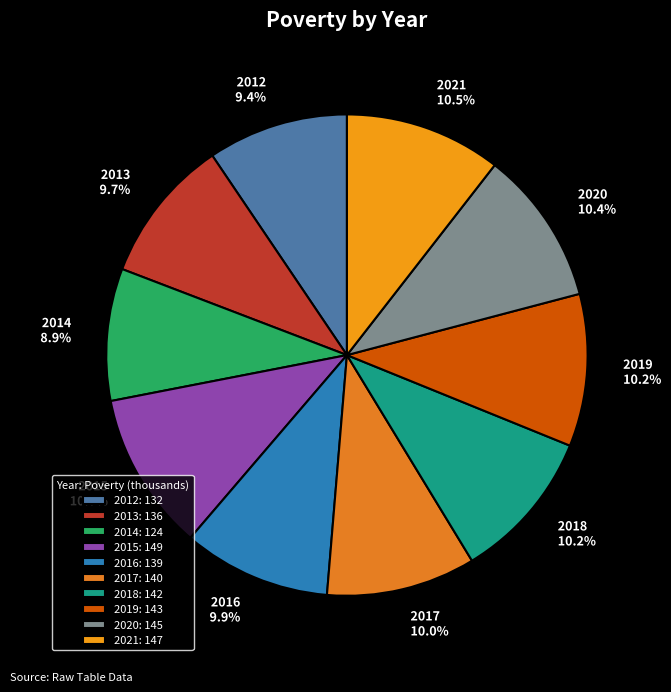

To the nearest percent, what is the difference between the largest and smallest slice percentages?

2%